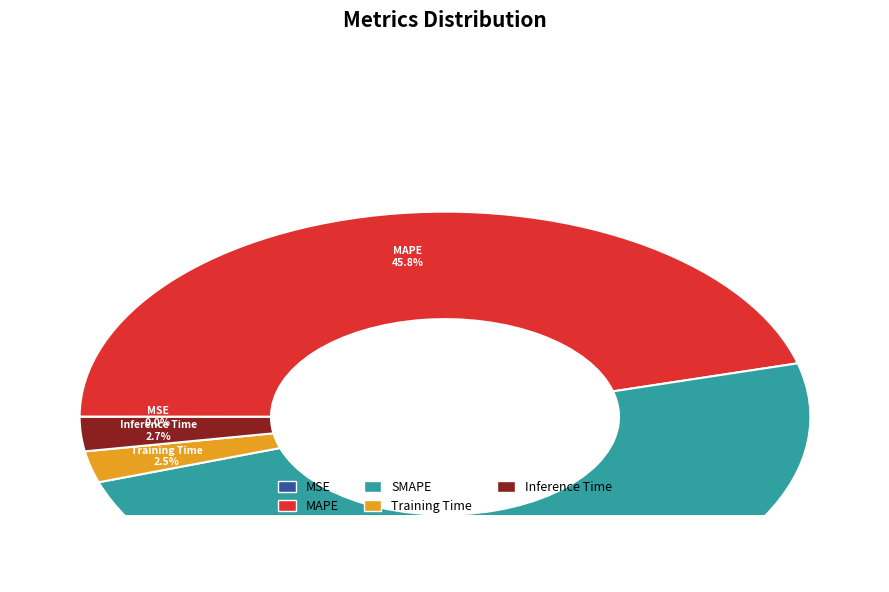

Between Training Time and MAPE, which is larger?

MAPE